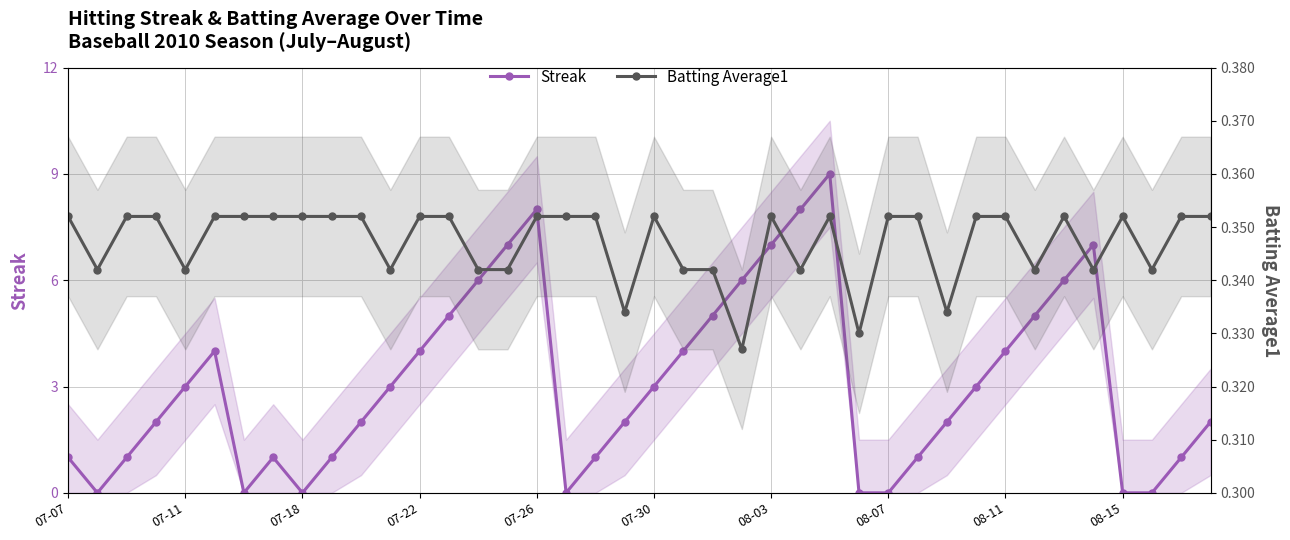

Rank the series by their average value, from highest to lowest.

Streak, Batting Average1